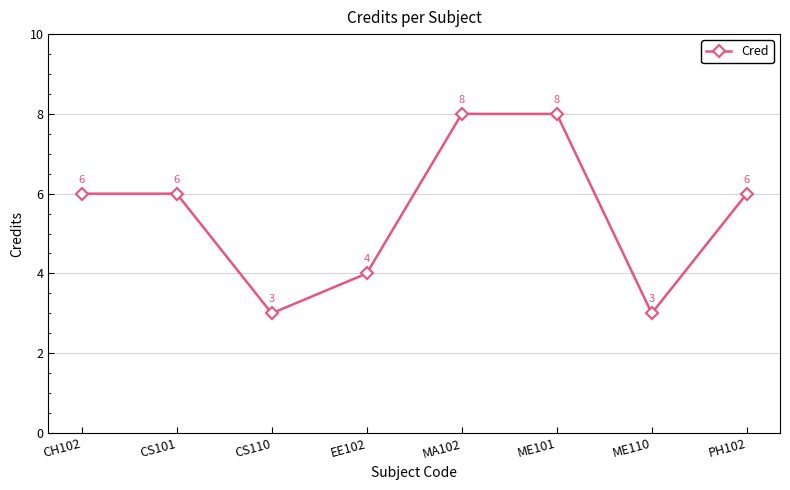

What is the change in value from CS110 to ME101?

+5